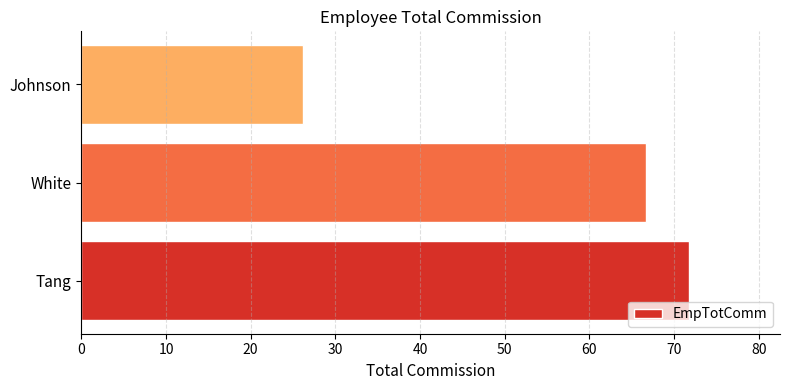

What is the sum of the values at White and Tang?

138.4